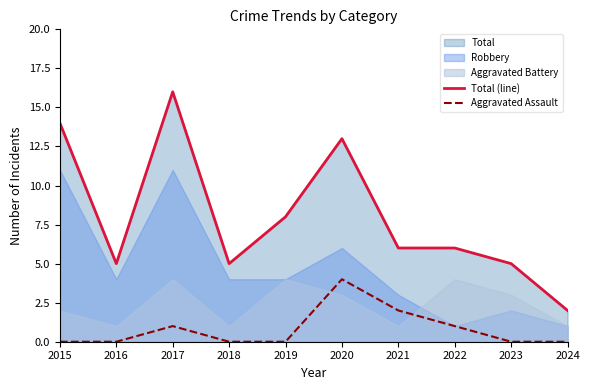

What is the difference between the Total (line) values at 2016 and 2019?

3